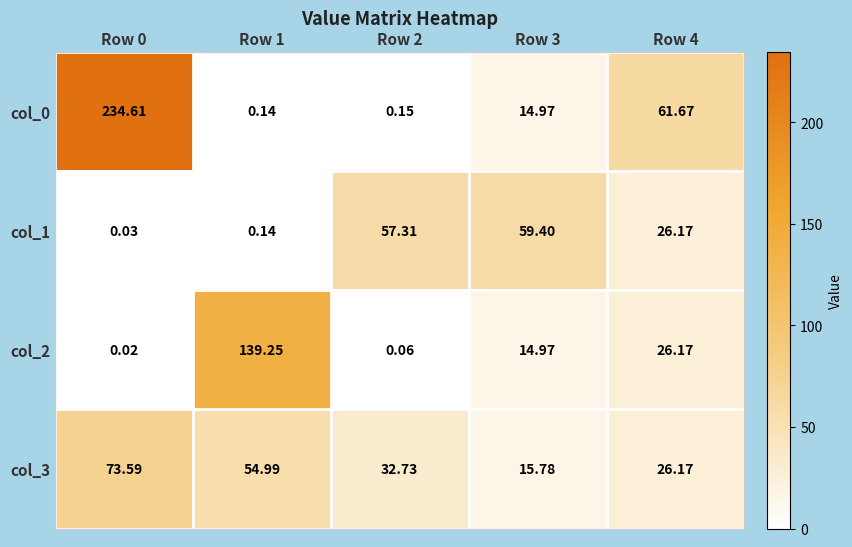

Reading left to right, list all the values displayed in this chart.

col_0: Row 0=234.6	Row 1=0.1	Row 2=0.1	Row 3=15.0	Row 4=61.7
col_1: Row 0=0.0	Row 1=0.1	Row 2=57.3	Row 3=59.4	Row 4=26.2
col_2: Row 0=0.0	Row 1=139.2	Row 2=0.1	Row 3=15.0	Row 4=26.2
col_3: Row 0=73.6	Row 1=55.0	Row 2=32.7	Row 3=15.8	Row 4=26.2